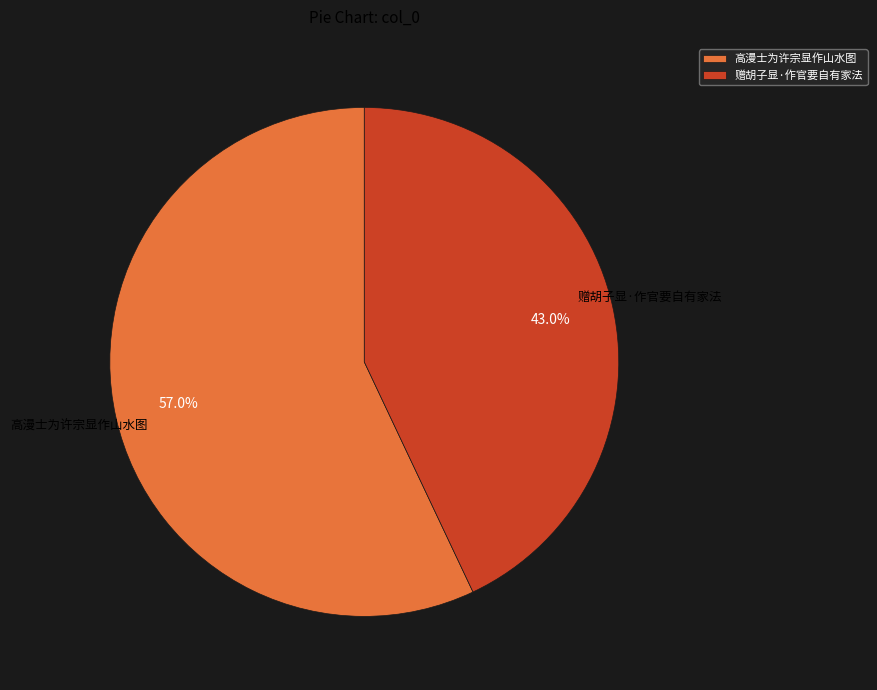

Rank the categories by value from highest to lowest.

高漫士为许宗显作山水图, 赠胡子显·作官要自有家法